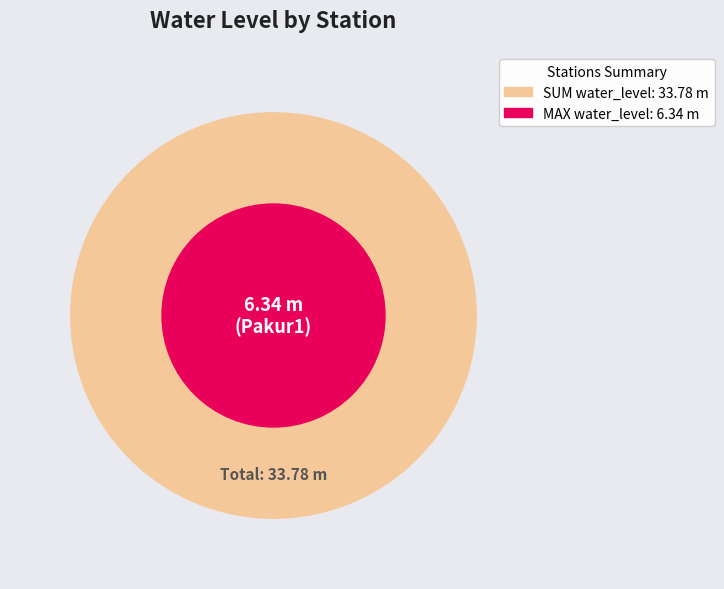

The Salgapara slice represents 3% of the pie. True or false?

False